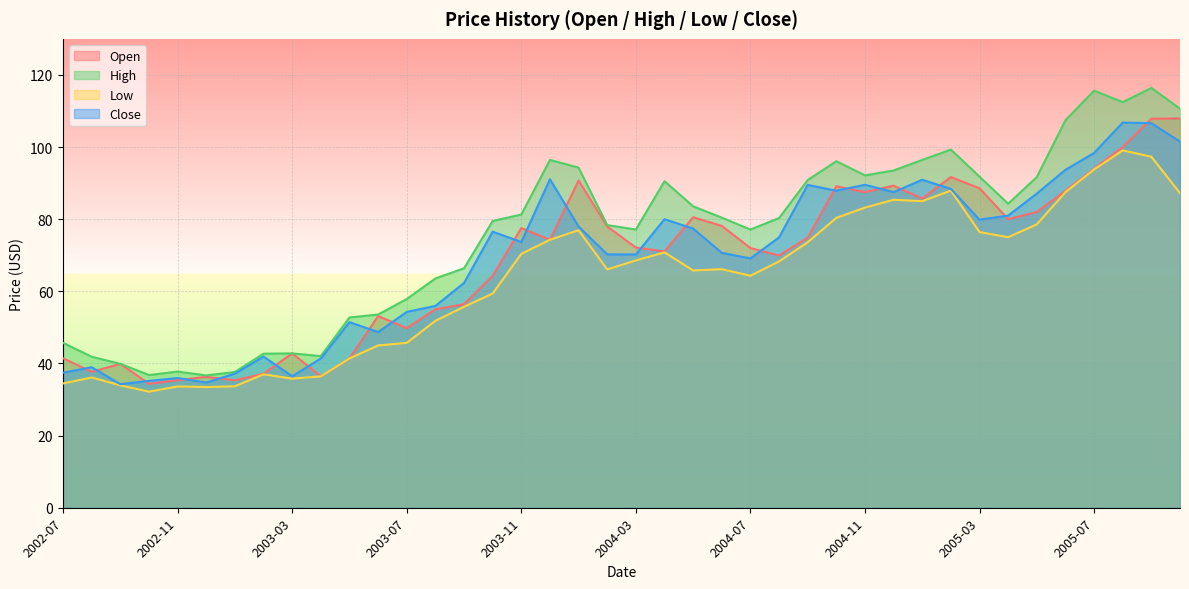

True or false: Low has more than 1 interior local peaks.

True